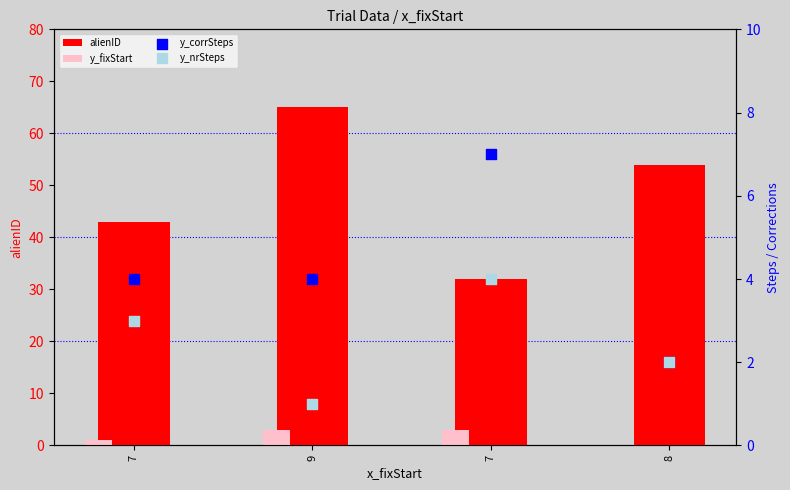

What is the total value across all series at 8?

58